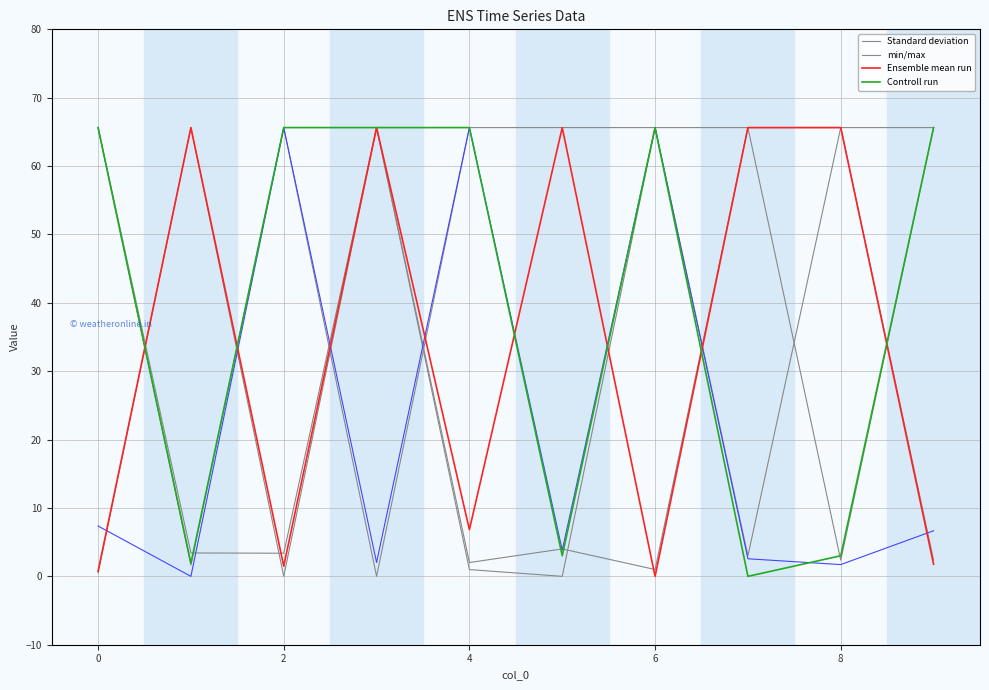

How many lines are shown in the chart?

4